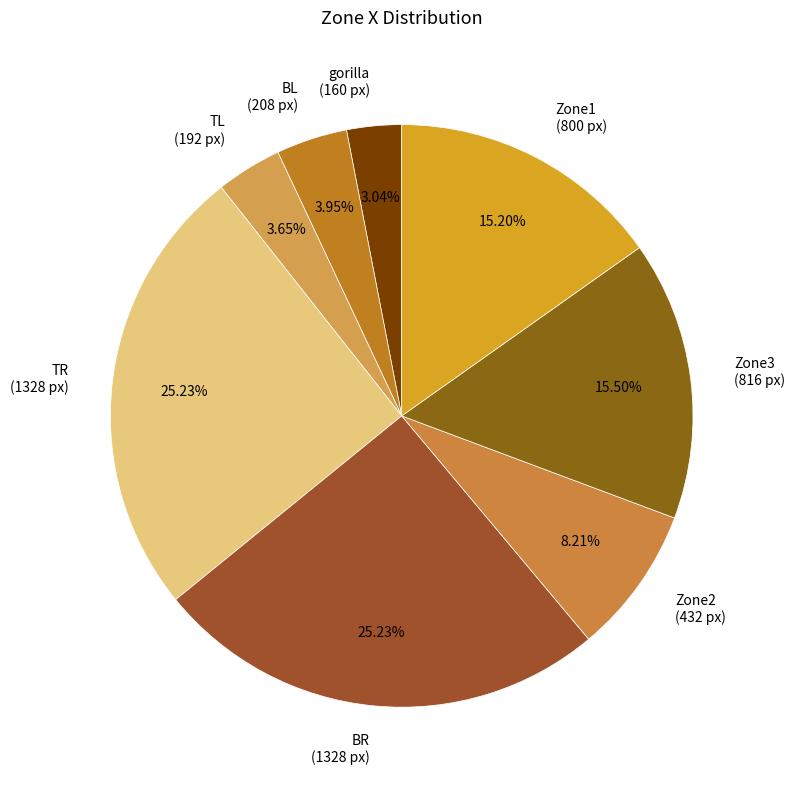

To the nearest percent, what is the difference between the Zone2 and TR slice percentages?

17%